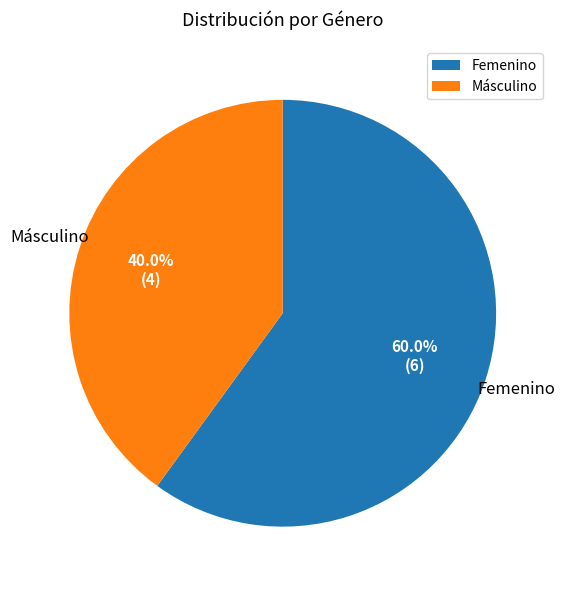

What percentage is the Másculino slice, to the nearest percent?

40%